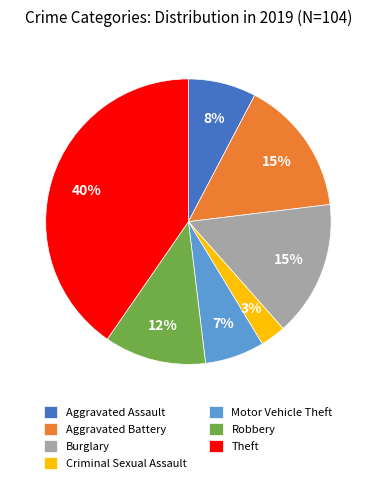

Combined, do Motor Vehicle Theft and Aggravated Battery account for over 50%?

No